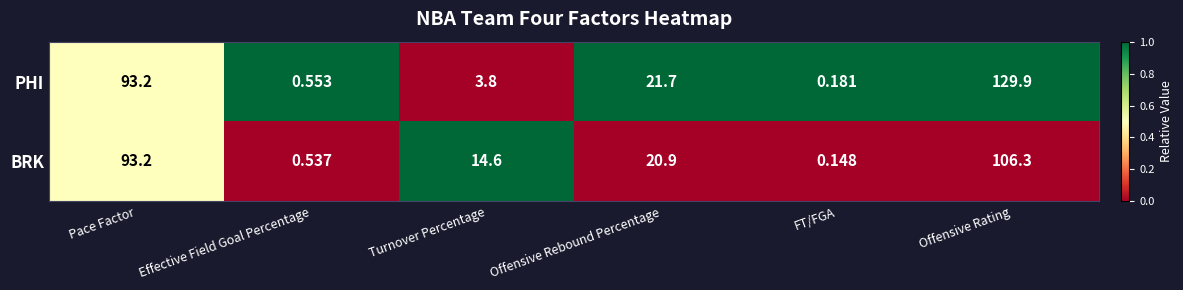

How many categories are shown in the chart?

6